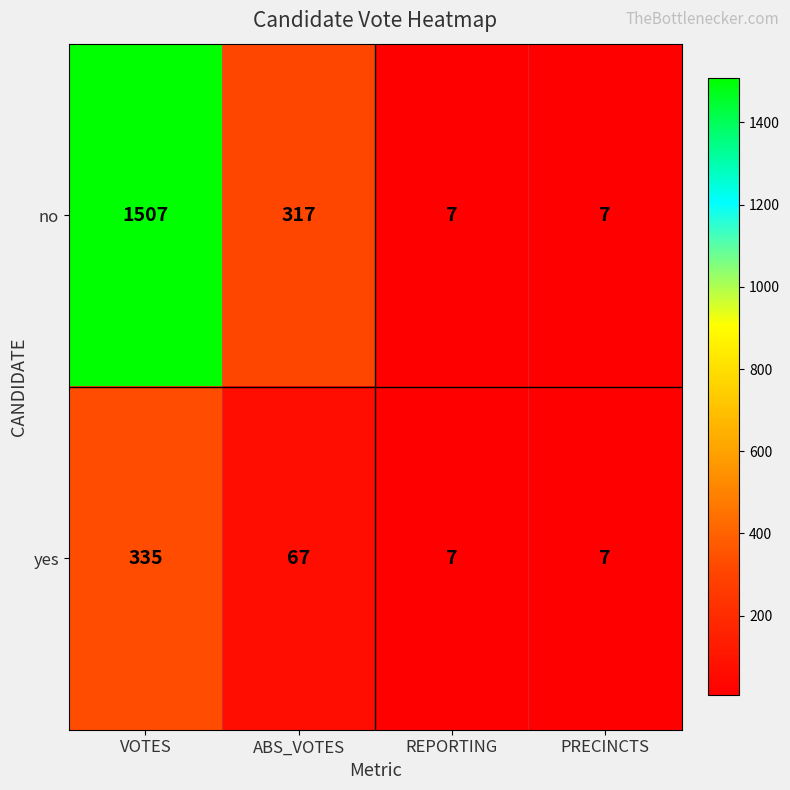

What is the smallest value displayed?

7